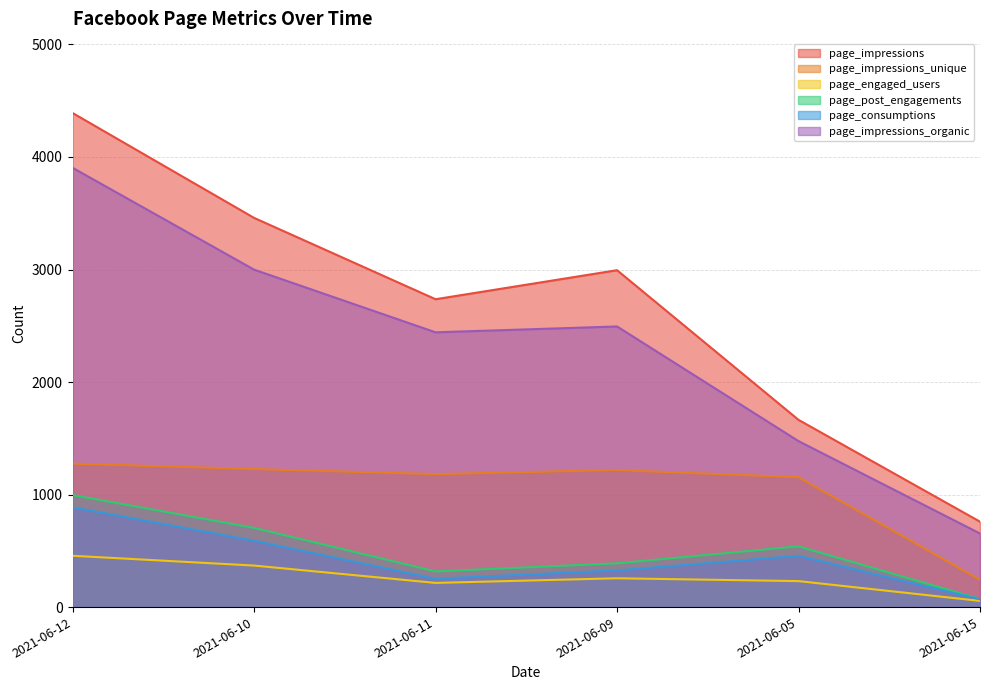

What is the spread (max minus min) of values at 2021-06-05?

1433